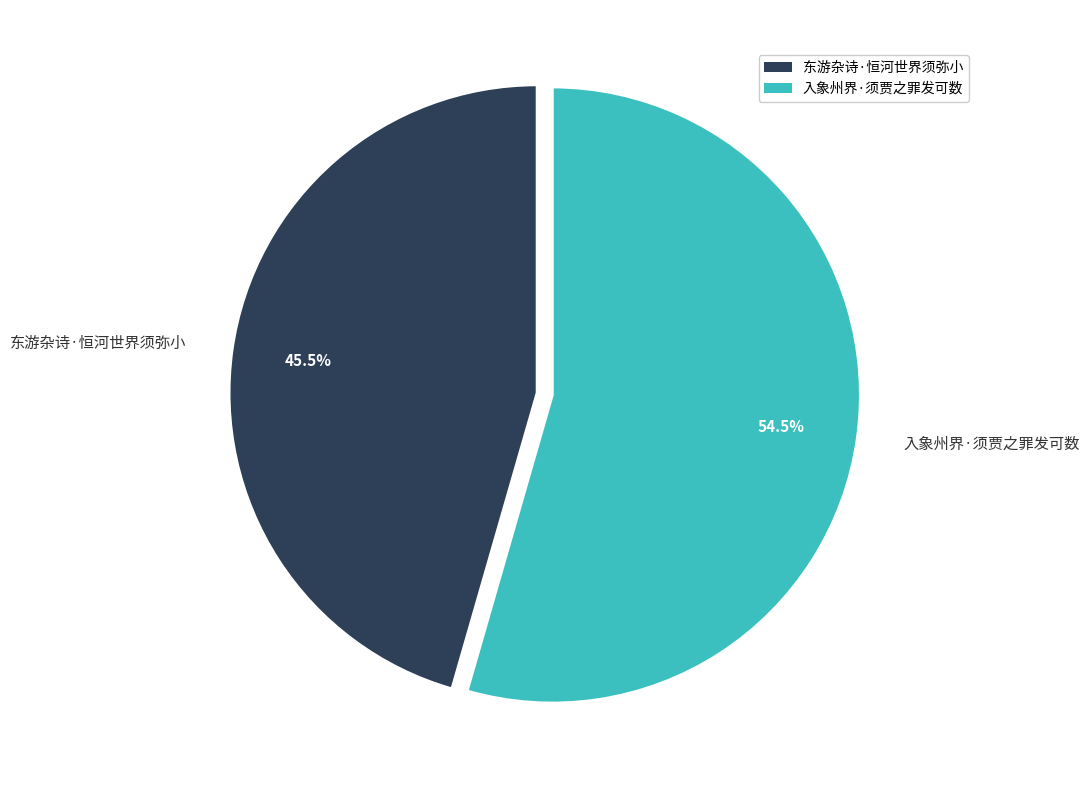

What is the majority slice?

入象州界·须贾之罪发可数